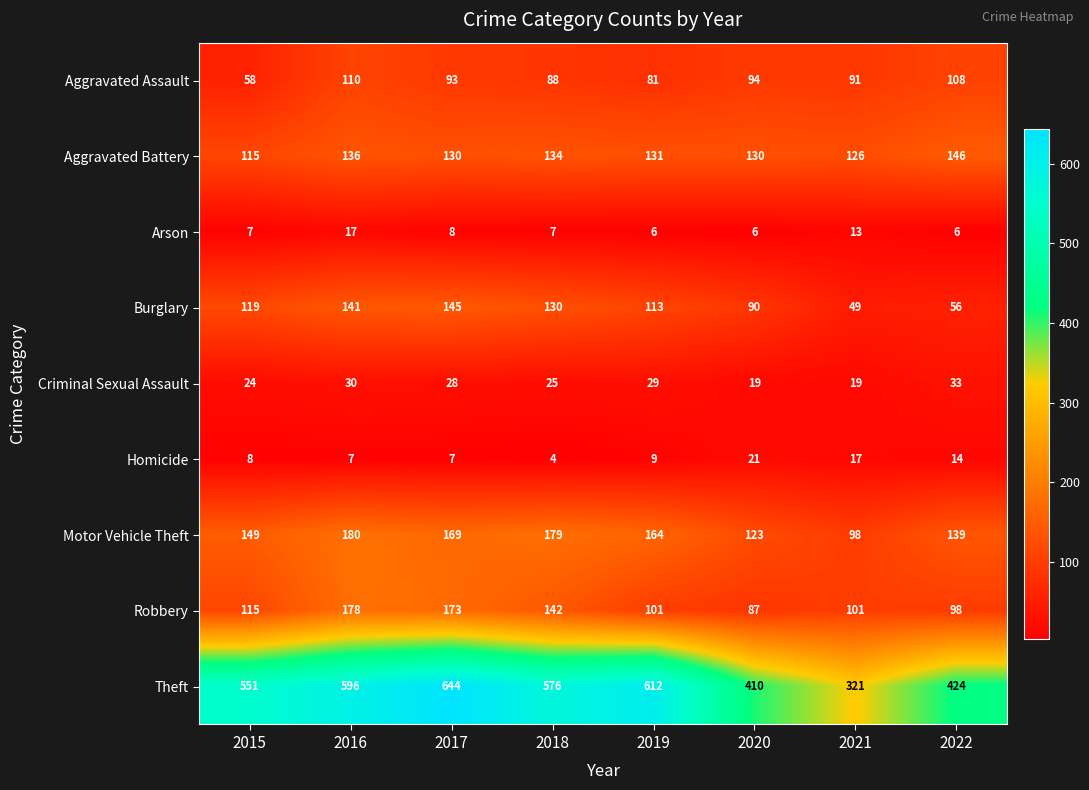

Is it true that Homicide equals 21 at 2020?

True